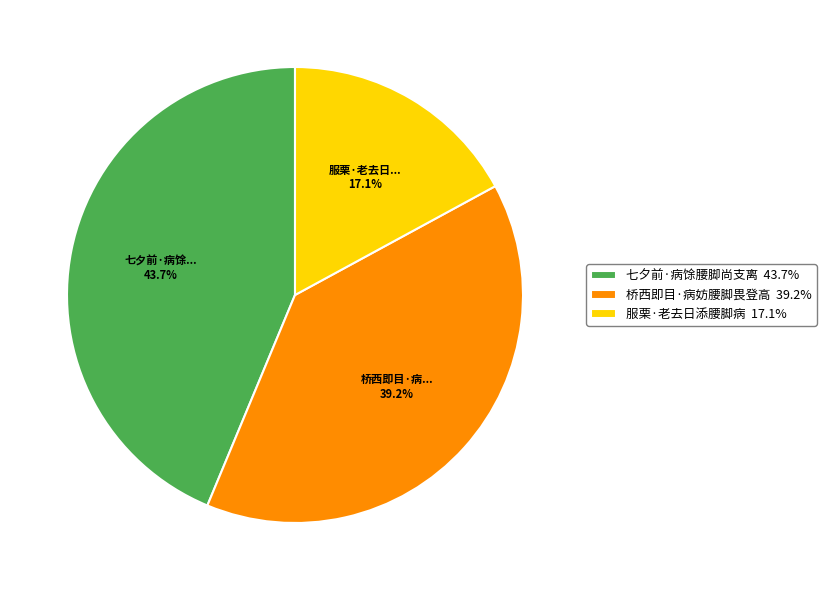

Which category has the smallest portion of the pie?

服栗·老去日添腰脚病